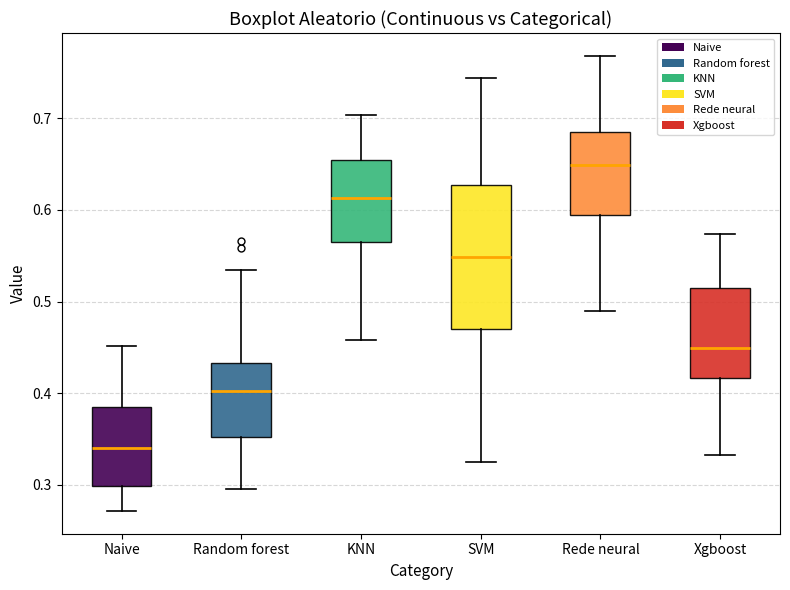

Reading left to right, transcribe this box plot: for each box, give where its median line is, the range the box spans, and where its two whiskers end, as read against the y-axis. The values are not printed on the chart, so give them approximately, as read against the axis.

Naive: median 0.34, box 0.30 to 0.38, whiskers 0.27 to 0.45
Random forest: median 0.40, box 0.35 to 0.43, whiskers 0.30 to 0.53
KNN: median 0.61, box 0.57 to 0.65, whiskers 0.46 to 0.70
SVM: median 0.55, box 0.47 to 0.63, whiskers 0.32 to 0.74
Rede neural: median 0.65, box 0.59 to 0.68, whiskers 0.49 to 0.77
Xgboost: median 0.45, box 0.42 to 0.51, whiskers 0.33 to 0.57